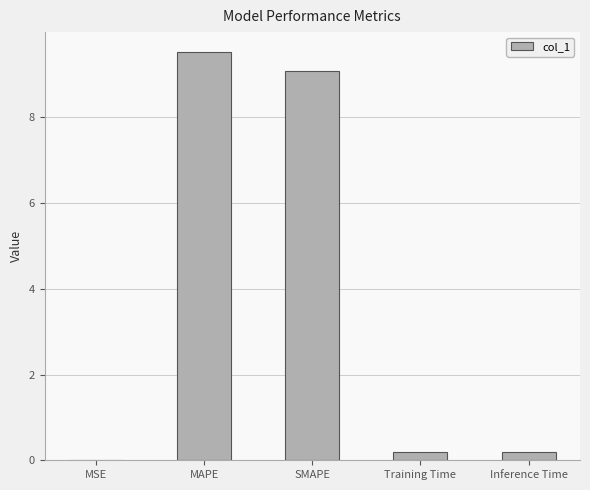

What is the difference between the values at MSE and MAPE?

9.5